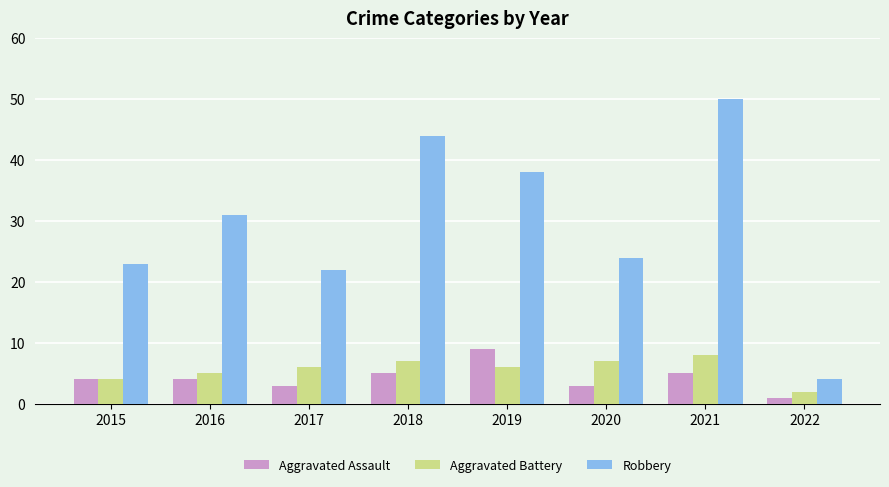

List the series in order of their peak value, lowest first.

Aggravated Battery, Aggravated Assault, Robbery